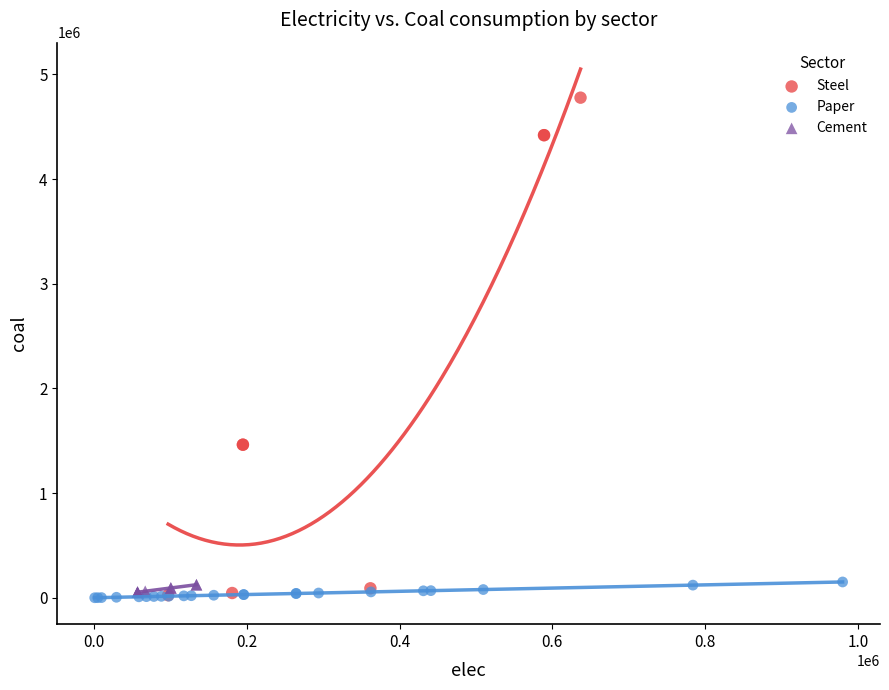

Which series contains the highest Y value?

Steel